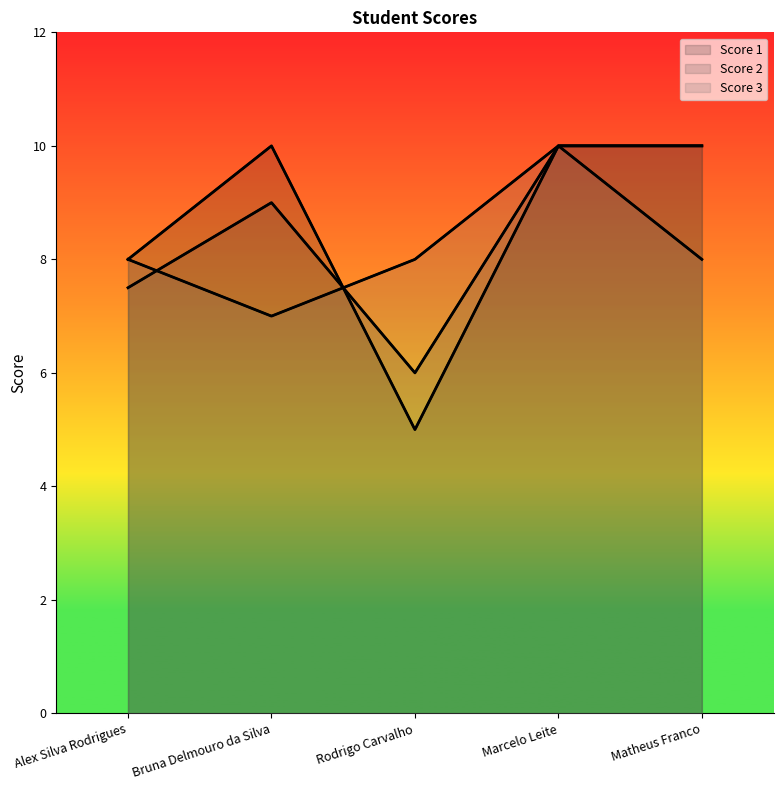

Rank the series at Matheus Franco from lowest to highest value.

Score 3, Score 1, Score 2